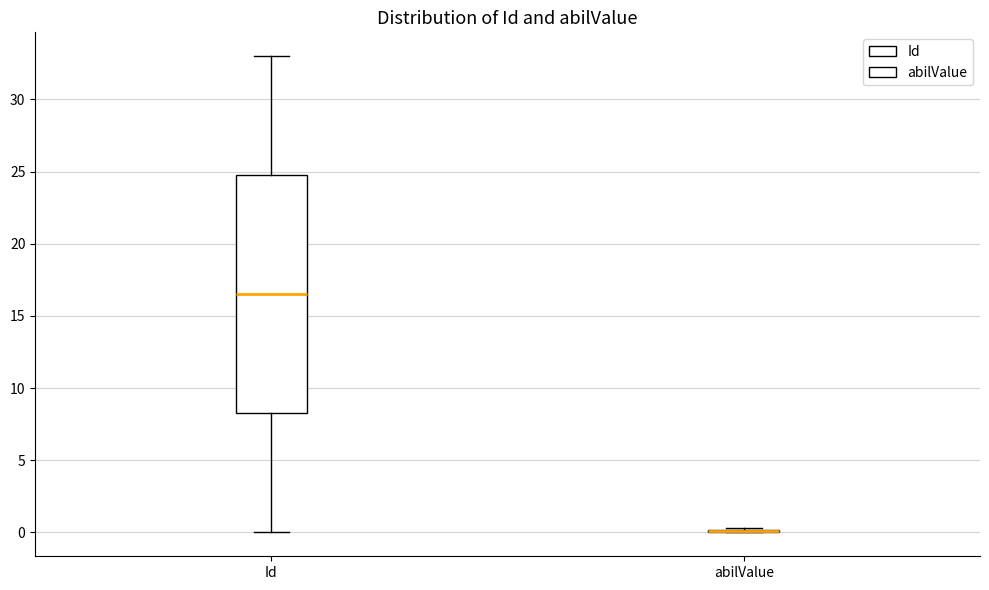

Reading left to right, read every box against the y-axis: the position of its median line, the range the box covers, and the ends of its whiskers. The values are not printed on the chart, so give them approximately, as read against the axis.

Id: median 16.5, box 8.5 to 25.0, whiskers 0.0 to 33.0
abilValue: box collapsed to a line at 0.0, whiskers 0.0 to 0.5